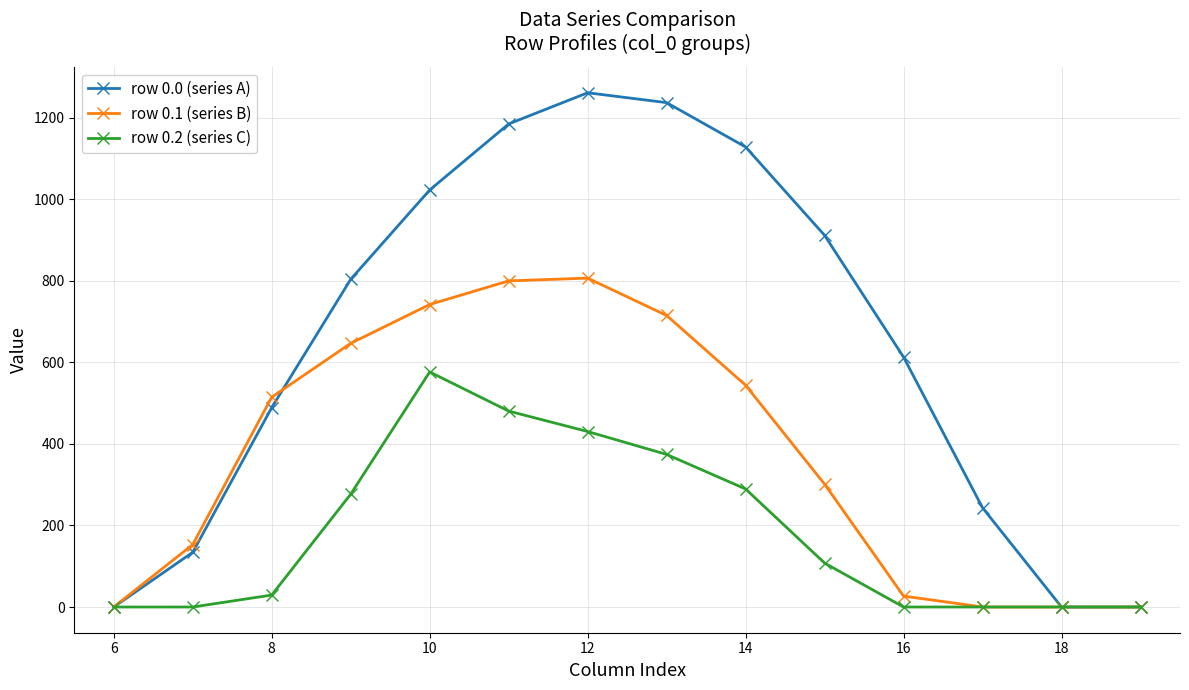

Which series has the largest range (max minus min)?

row 0.0 (series A)